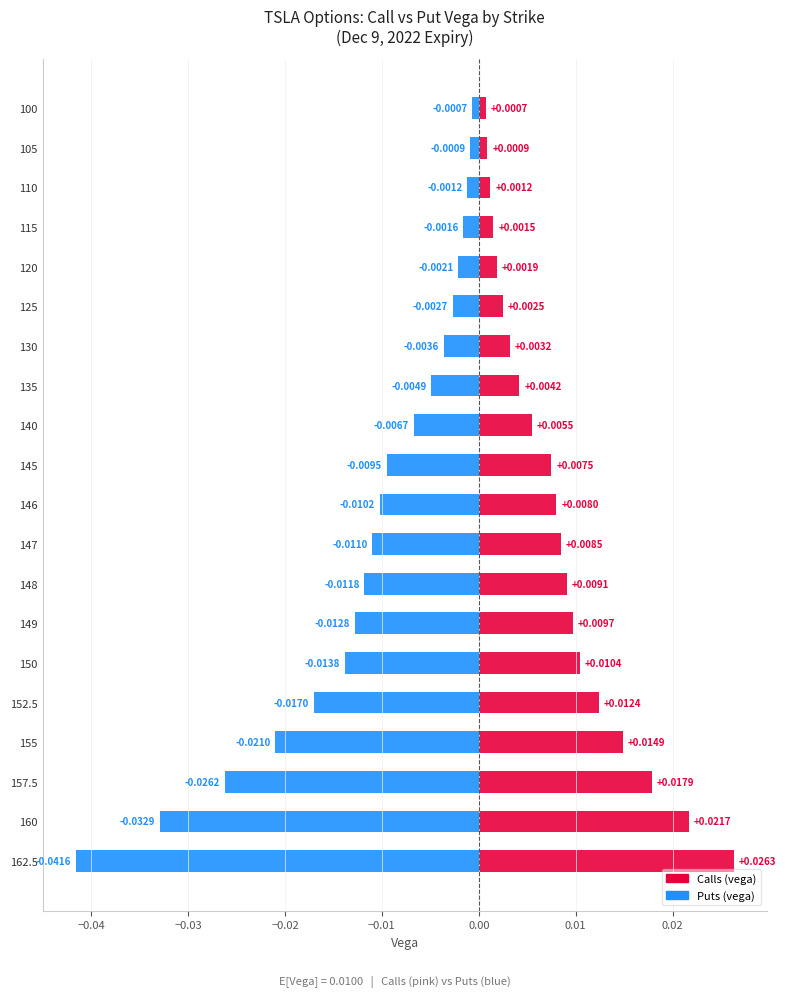

How many groups of bars are there?

20